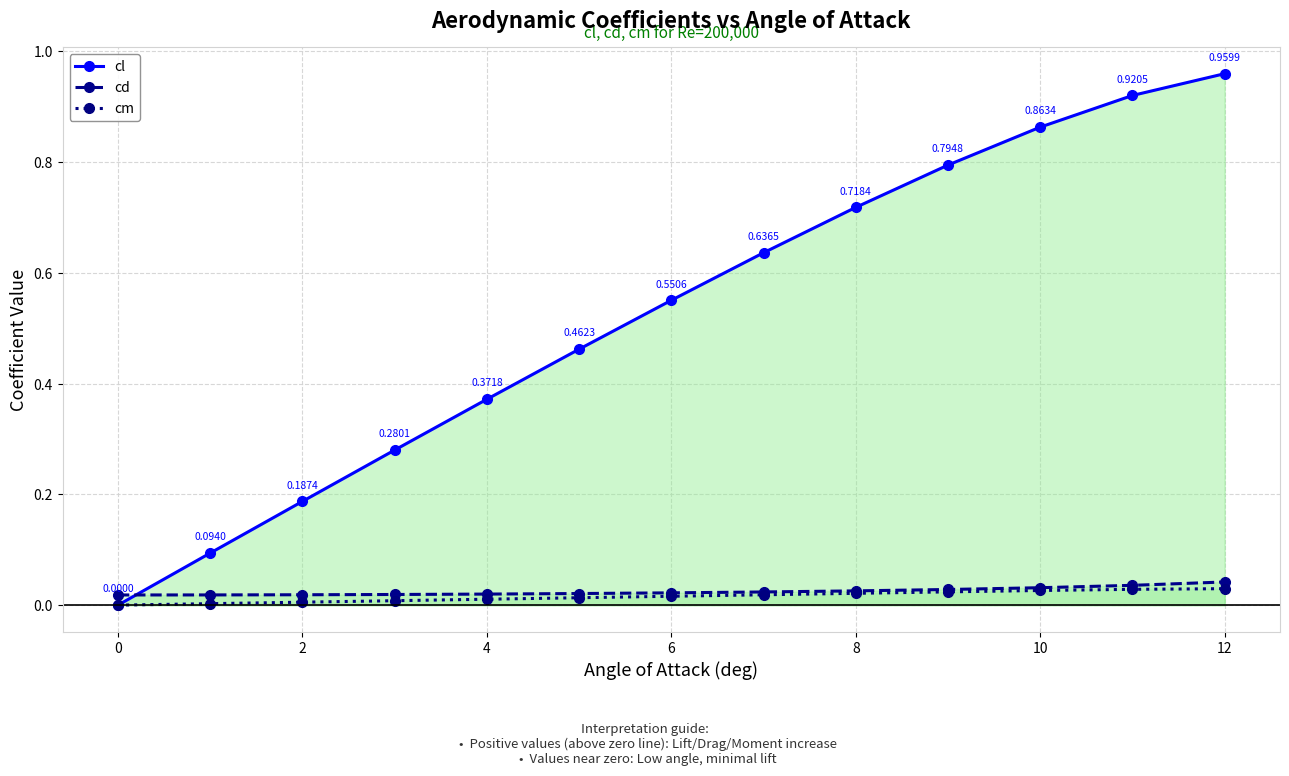

True or false: cl has more than 1 interior local peaks.

False